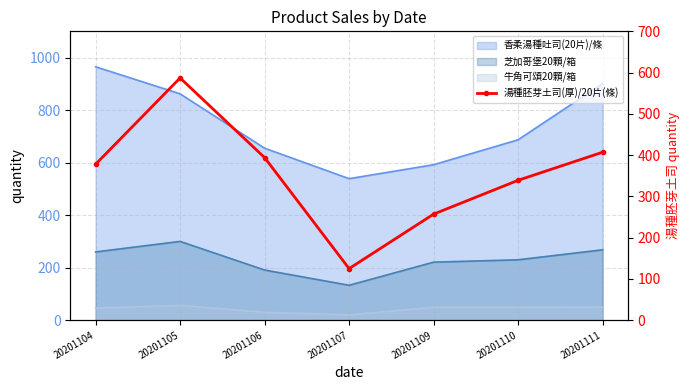

True or false: the data shows 192 at 20201107.

False